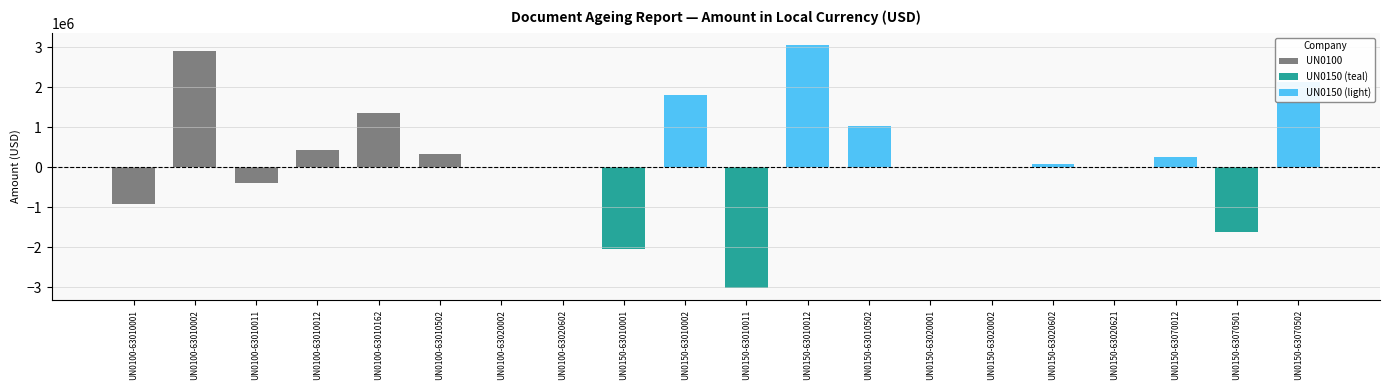

At which label does the data first exceed 69338?

UN0100-63010002